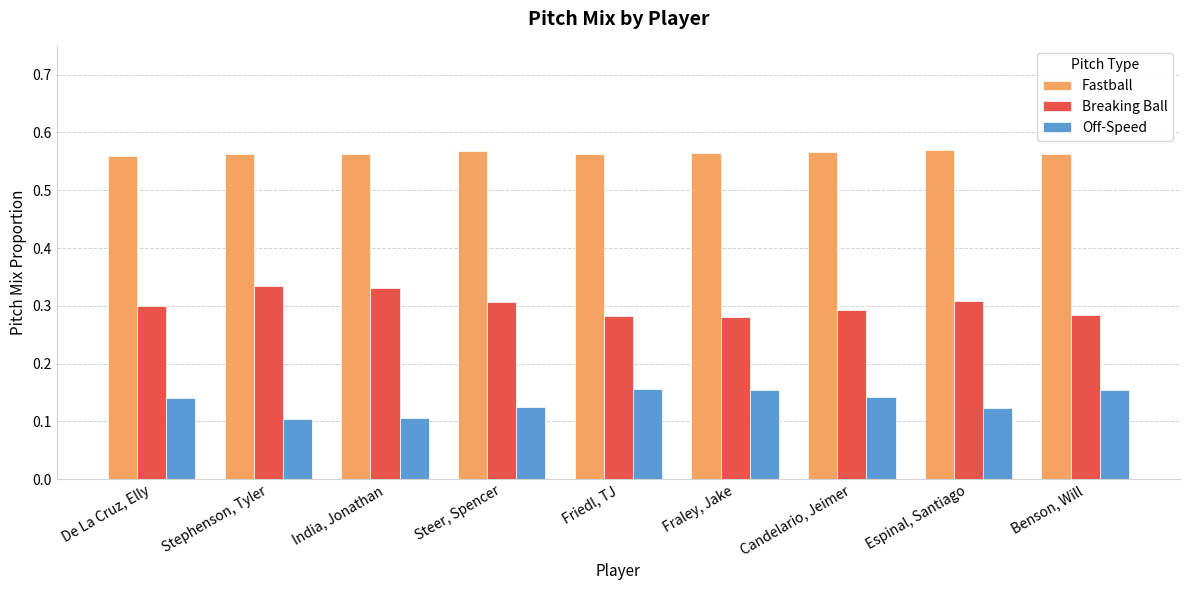

Does the chart contain any negative values?

No